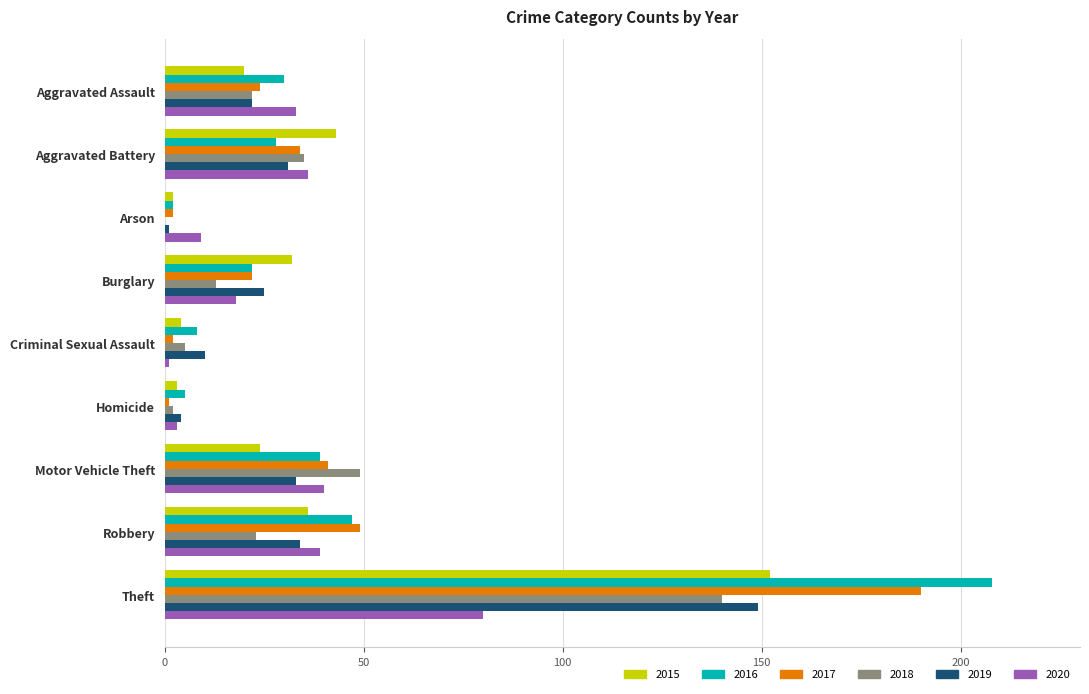

At which label is 2018 closest to 70?

Motor Vehicle Theft